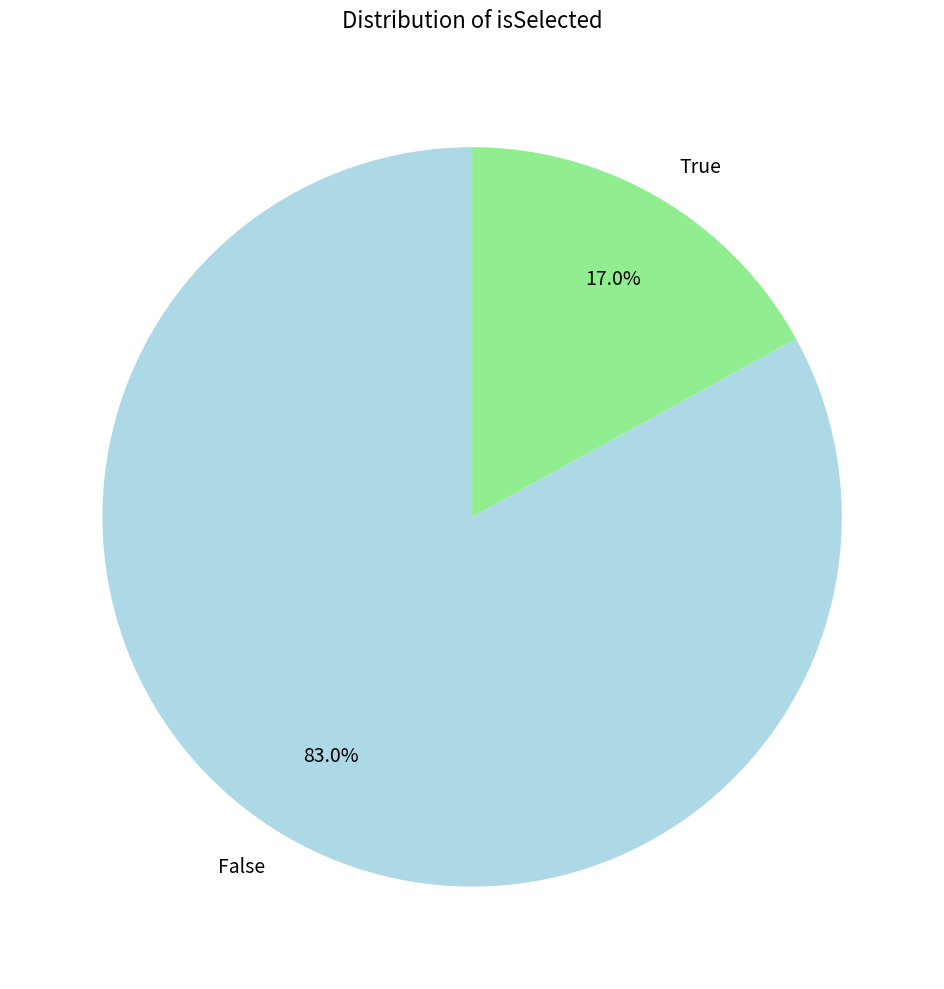

What is the smallest slice in the pie chart?

True